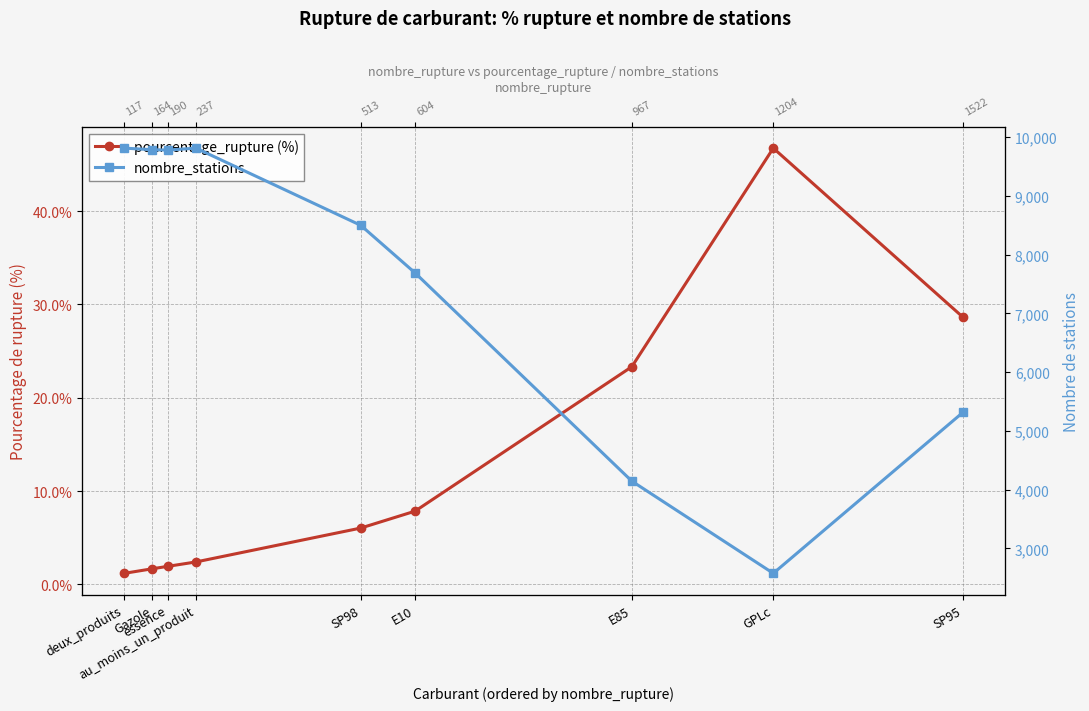

Reading left to right, list all the values displayed in this chart.

pourcentage_rupture (%): 1.2	1.7	1.9	2.4	6.0	7.8	23.3	46.7	28.6
nombre_stations: 9814.0	9787.0	9781.0	9814.0	8500.0	7690.0	4146.0	2576.0	5319.0